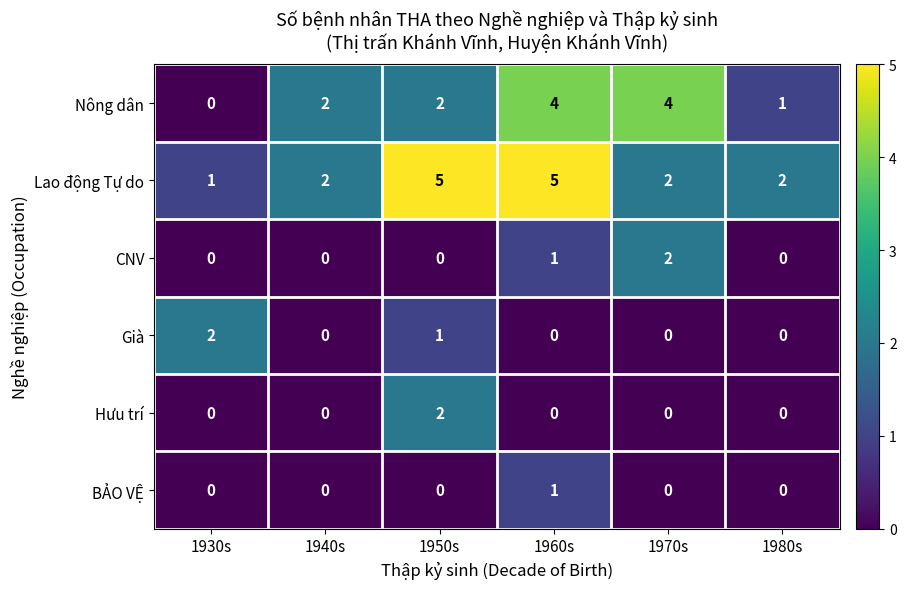

What is the difference between the maximum and minimum values in the Nông dân series?

4